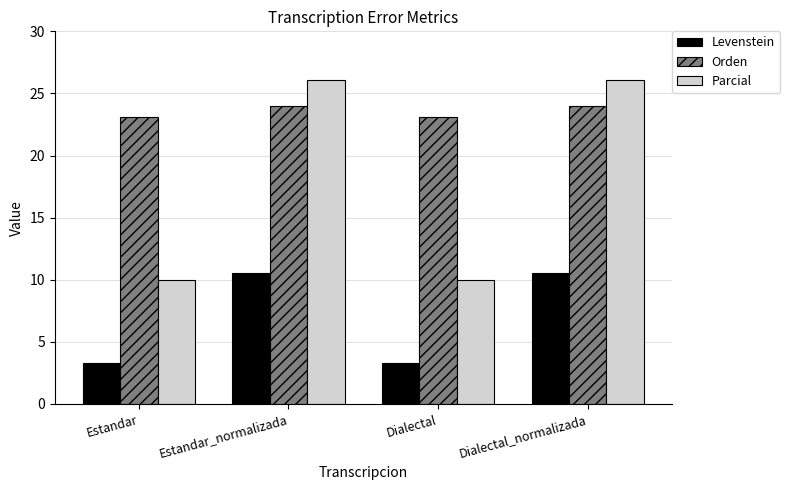

The Levenstein series shows 1.8 at Dialectal. True or false?

False